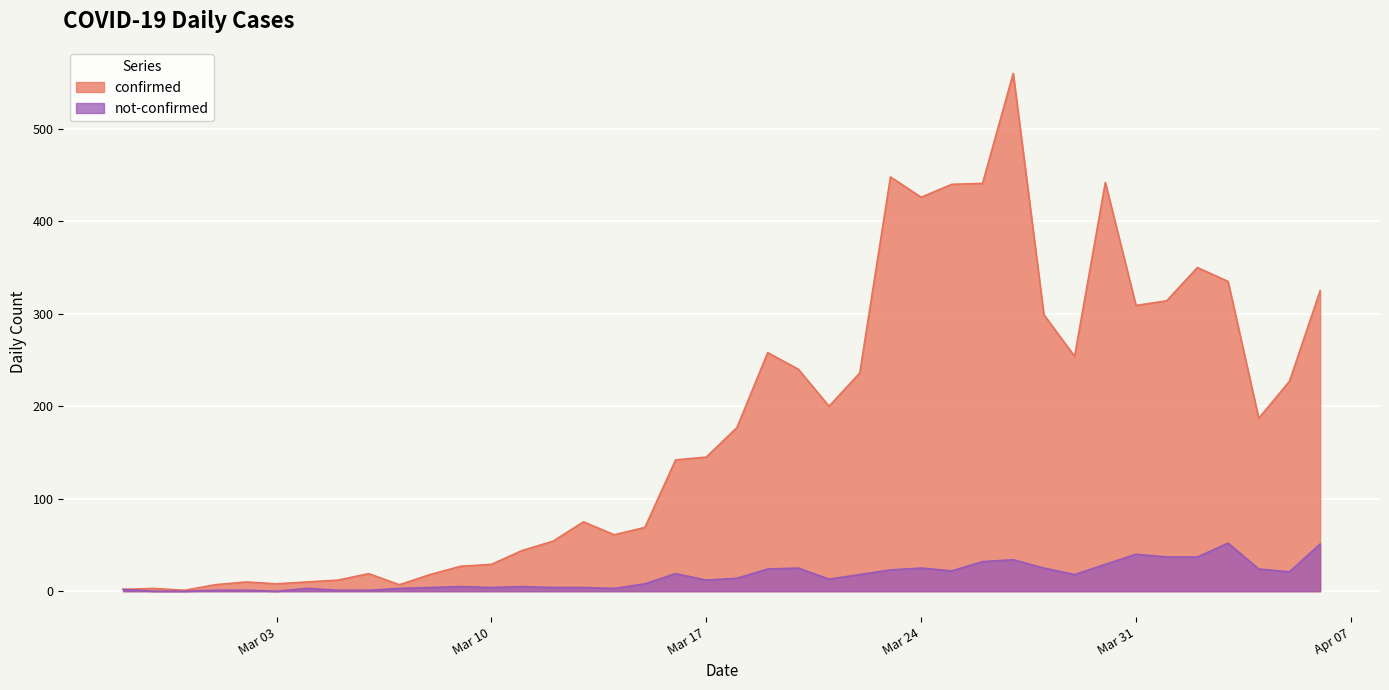

List the series in order of their overall mean, lowest first.

not-confirmed, confirmed